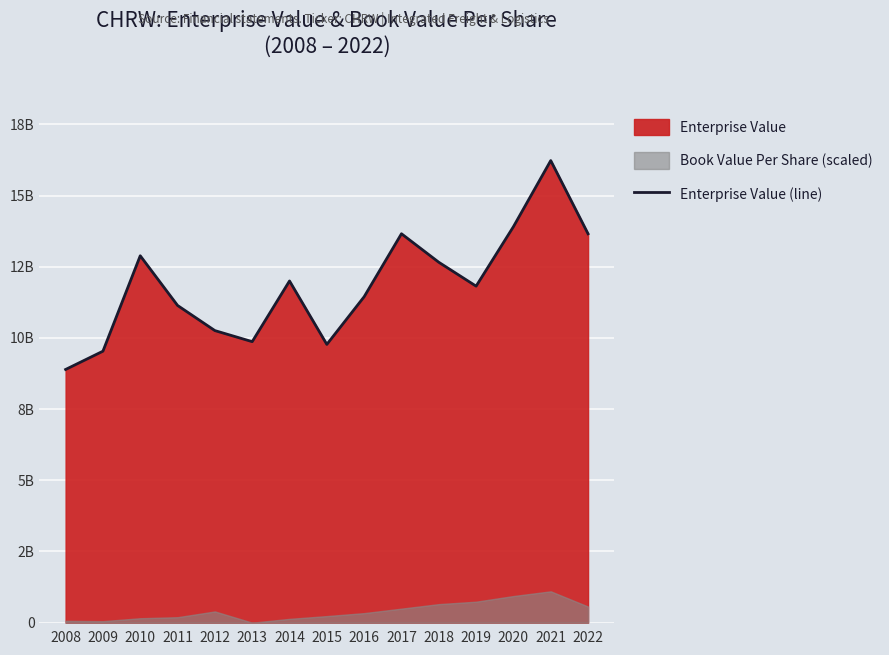

The value at 2016 is 11446975560. True or false?

True